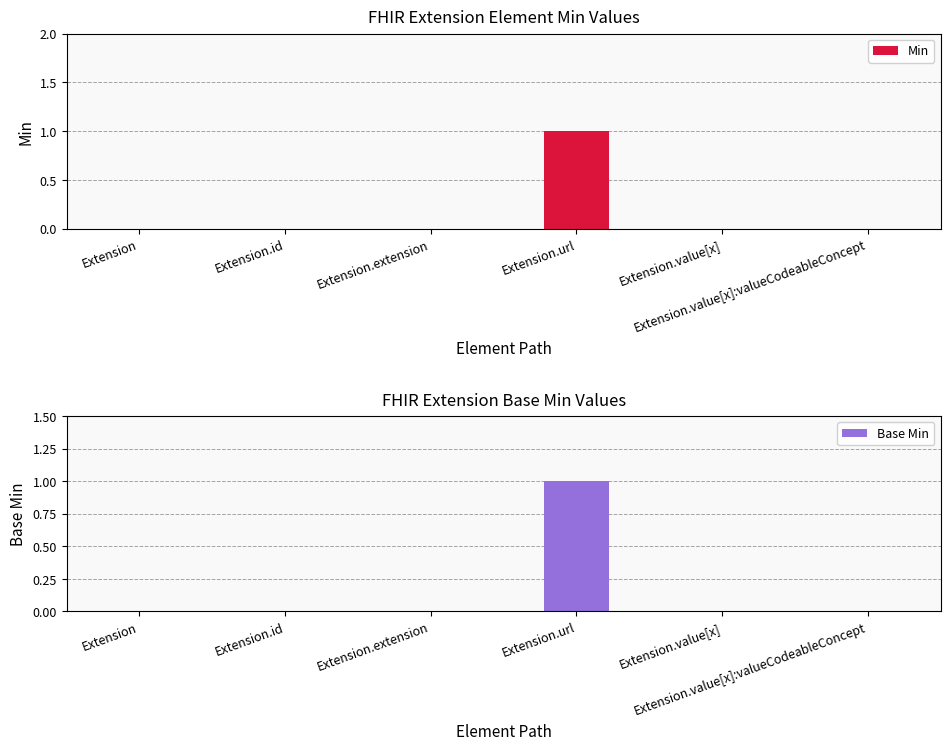

Between Extension.id and Extension.value[x], which series saw the biggest shift?

Min